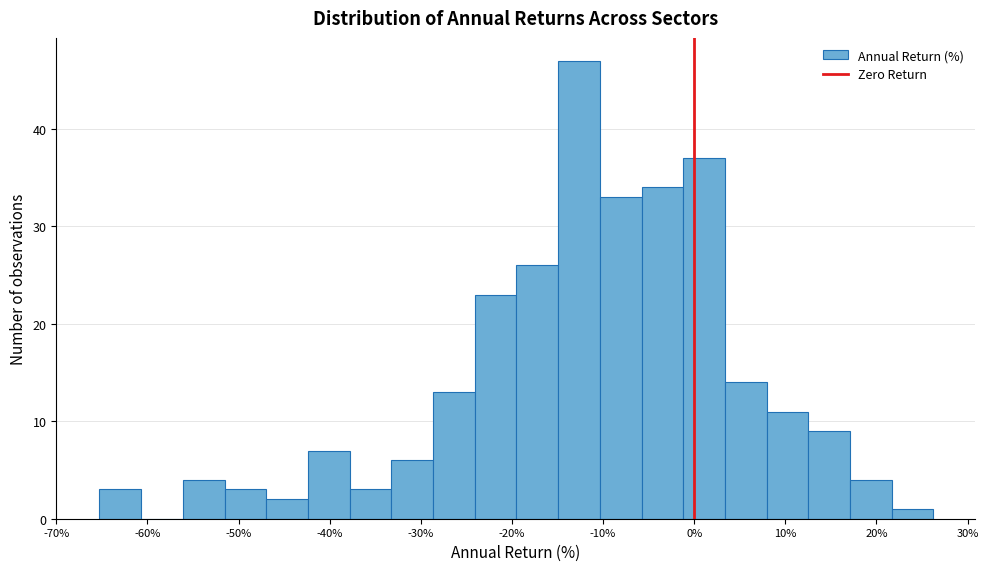

Reading left to right, list every bar in this chart as the range it spans on the x-axis followed by its height. Neither the bar edges nor the heights are printed on the chart, so give them approximately, as read against the axes.

-65 to -61: 3
-61 to -56: 0
-56 to -52: 4
-52 to -47: 3
-47 to -42: 2
-42 to -38: 7
-38 to -33: 3
-33 to -29: 6
-29 to -24: 13
-24 to -20: 23
-20 to -15: 26
-15 to -10: 47
-10 to -6: 33
-6 to -1: 34
-1 to 3: 37
3 to 8: 14
8 to 13: 11
13 to 17: 9
17 to 22: 4
22 to 26: 1